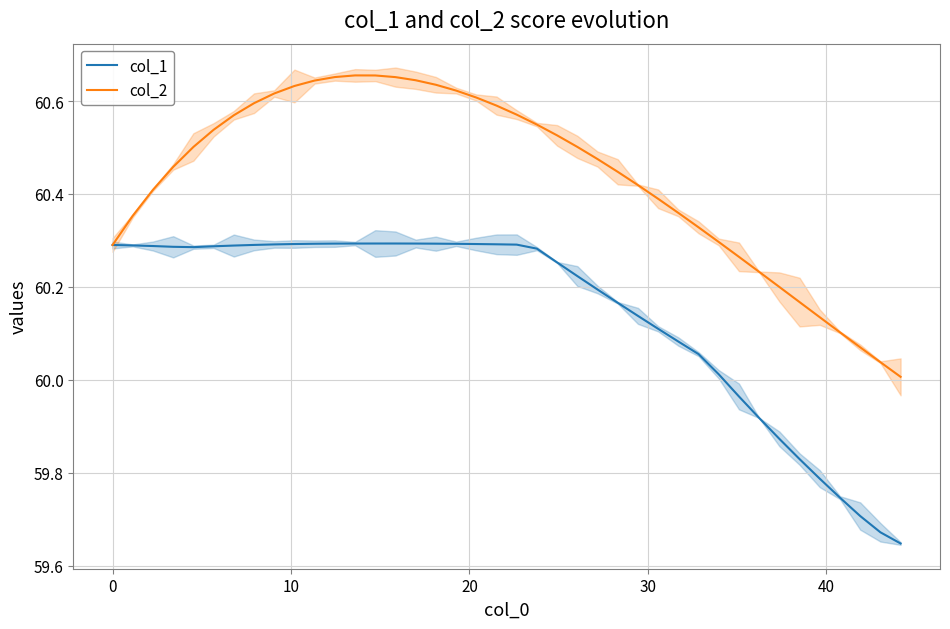

What are all the series names shown in the legend?

col_1, col_2